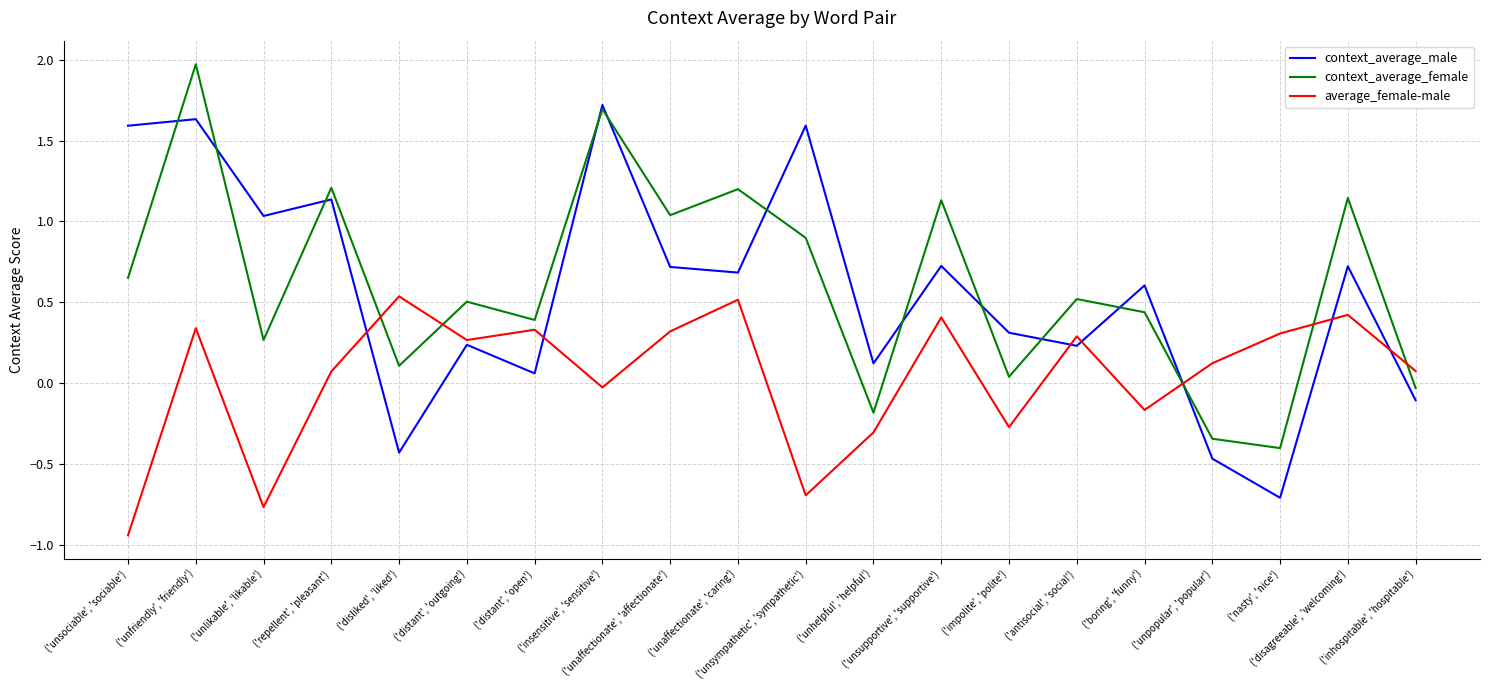

The context_average_female series shows 0.1 at ('disliked', 'liked'). True or false?

True